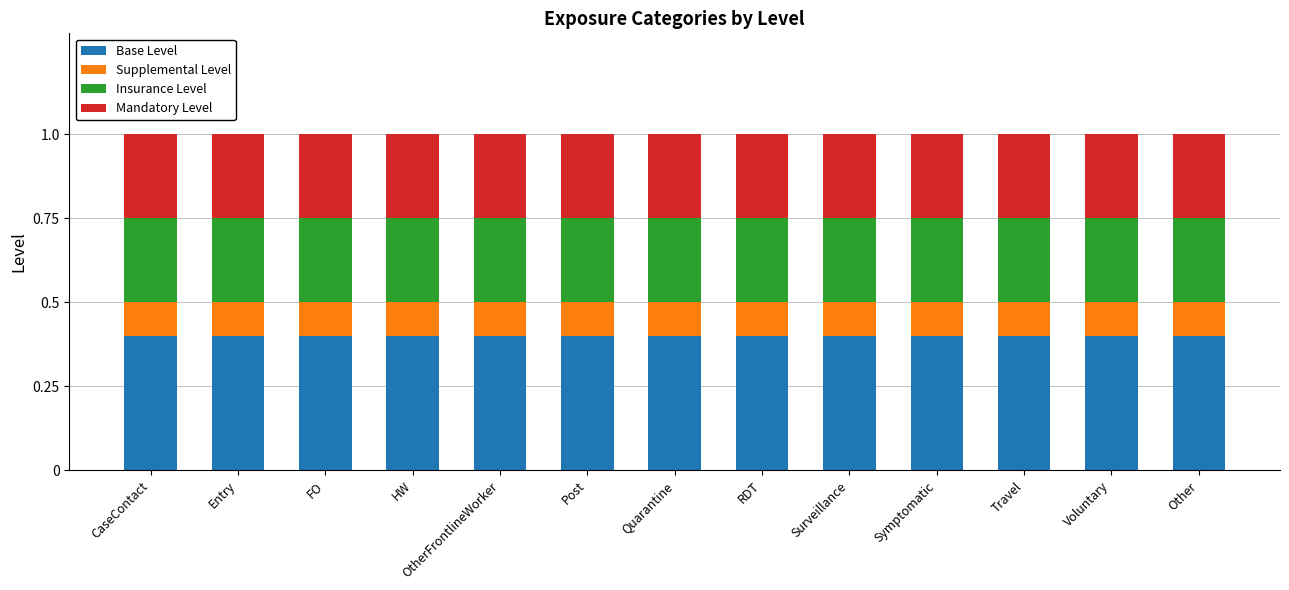

What is the maximum value for Base Level?

0.4